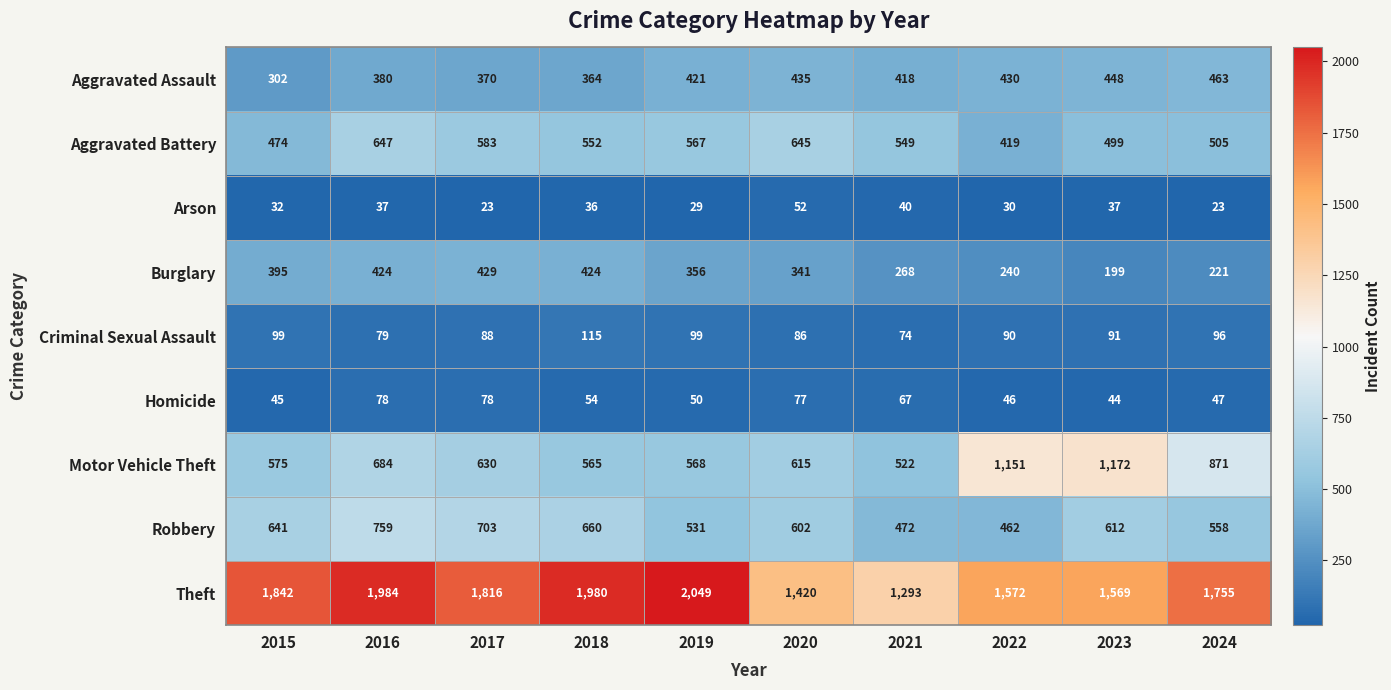

What is the difference between the Burglary values at 2016 and 2020?

83